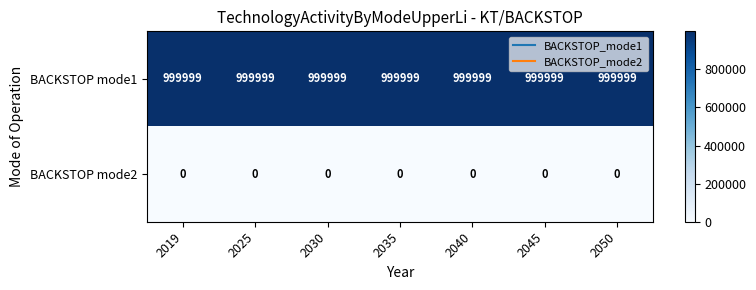

At how many categories does at least one series exceed 844039?

7